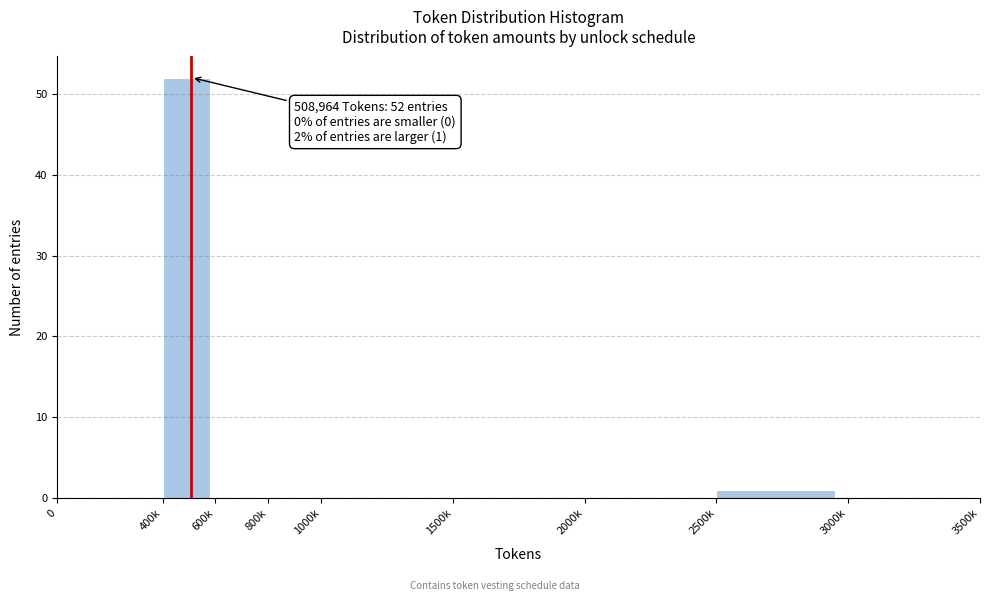

Reading left to right, transcribe all the data shown in this chart.

0=0	400k=52	600k=0	800k=0	1000k=0	1500k=0	2000k=0	2500k=1	3000k=0